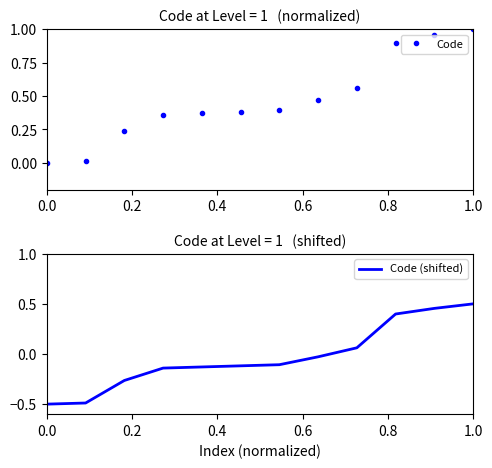

Rank the series by their average value, from highest to lowest.

Code, Code (shifted)